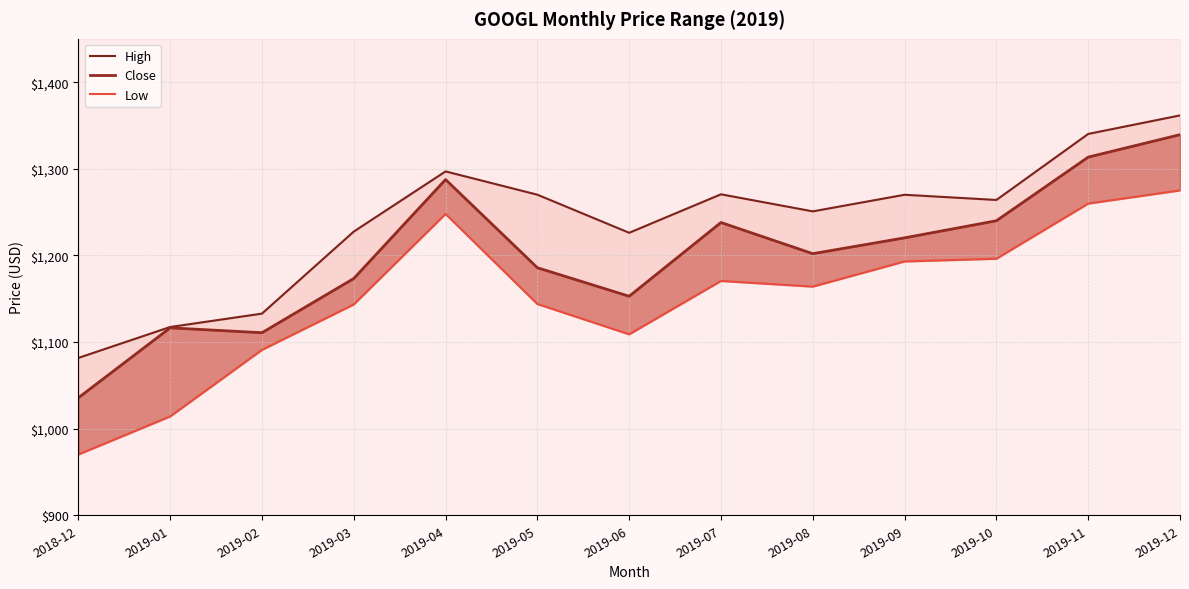

Reading left to right, extract all data points from this chart.

High: 2018-12=1081.7	2019-01=1117.3	2019-02=1132.8	2019-03=1227.5	2019-04=1297.0	2019-05=1270.1	2019-06=1226.1	2019-07=1270.5	2019-08=1250.8	2019-09=1270.0	2019-10=1264.0	2019-11=1340.2	2019-12=1361.6
Close: 2018-12=1035.6	2019-01=1116.4	2019-02=1110.8	2019-03=1173.3	2019-04=1287.6	2019-05=1185.8	2019-06=1152.8	2019-07=1238.0	2019-08=1202.0	2019-09=1220.3	2019-10=1240.0	2019-11=1313.5	2019-12=1339.4
Low: 2018-12=970.1	2019-01=1014.1	2019-02=1090.9	2019-03=1143.4	2019-04=1247.8	2019-05=1143.9	2019-06=1108.9	2019-07=1170.5	2019-08=1164.0	2019-09=1193.0	2019-10=1196.1	2019-11=1259.8	2019-12=1275.0